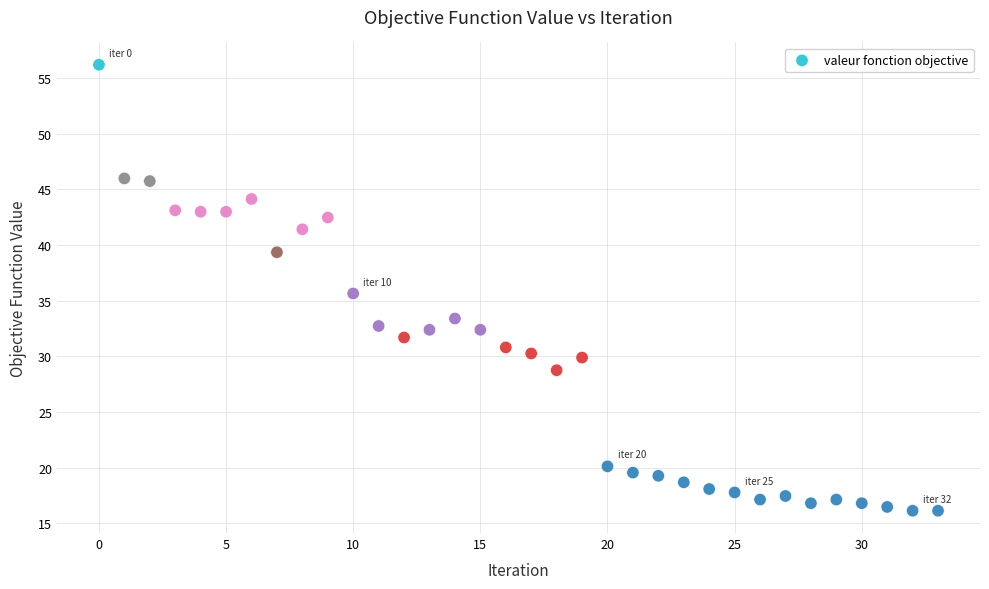

What is the range of Y values (max minus min)?

40.1